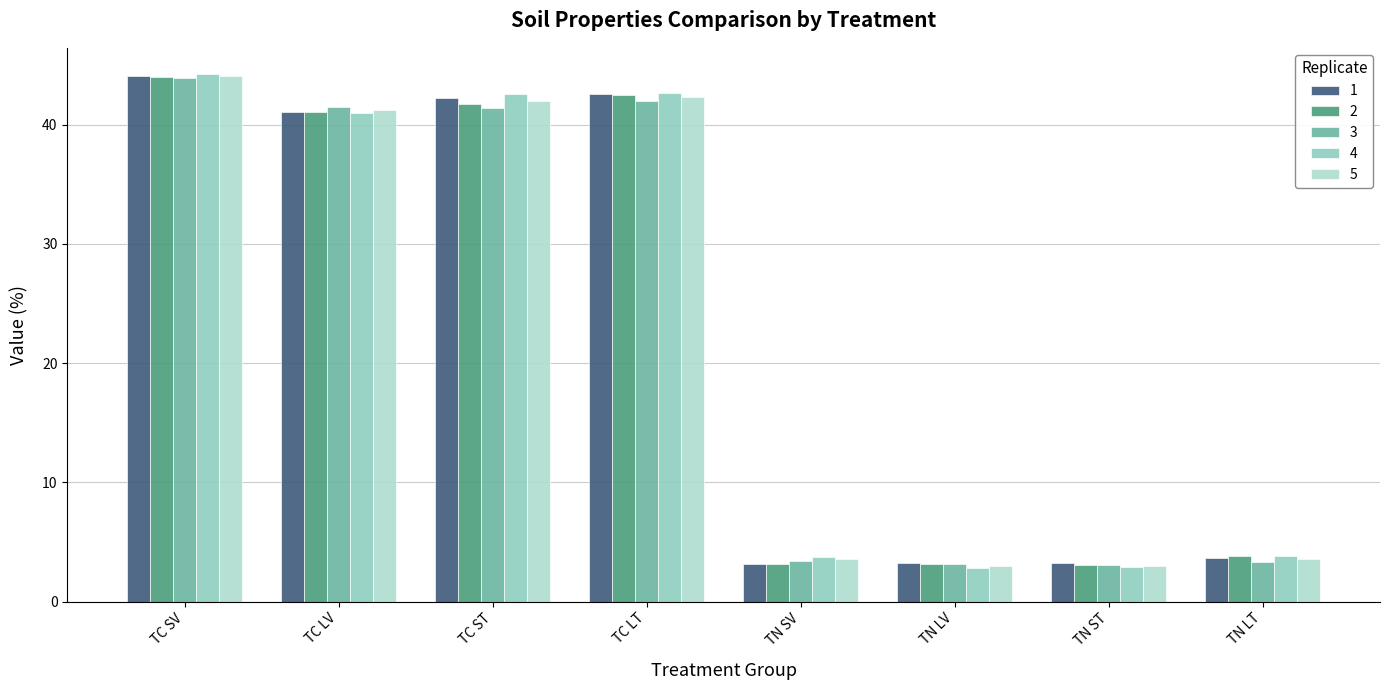

At which label is 1 closest to 23?

TC LV